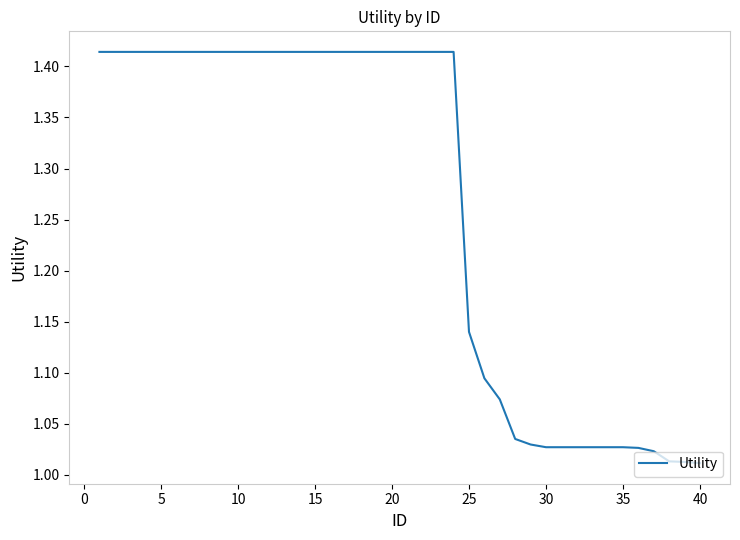

What is the difference between the maximum and minimum values?

0.4